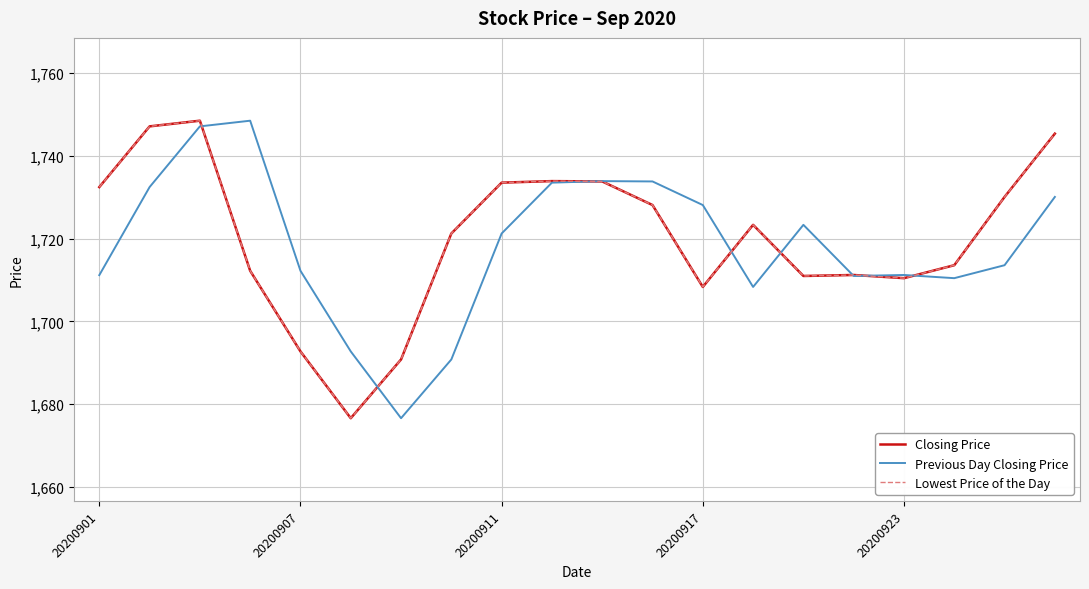

What is the average value of the Lowest Price of the Day series?

1720.2